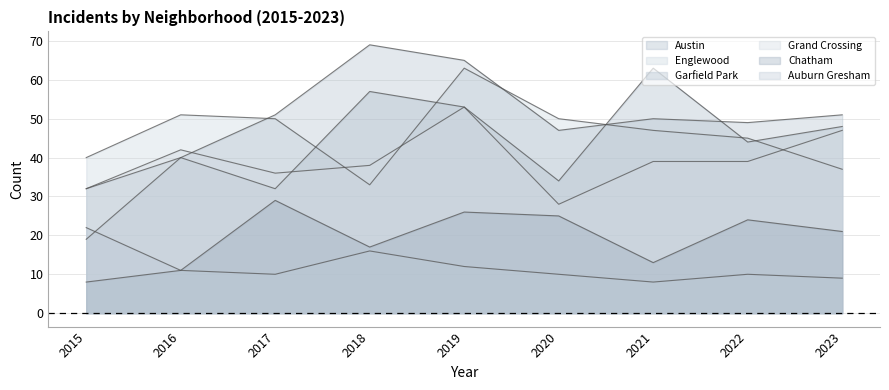

Which series has the largest total across all categories?

Garfield Park